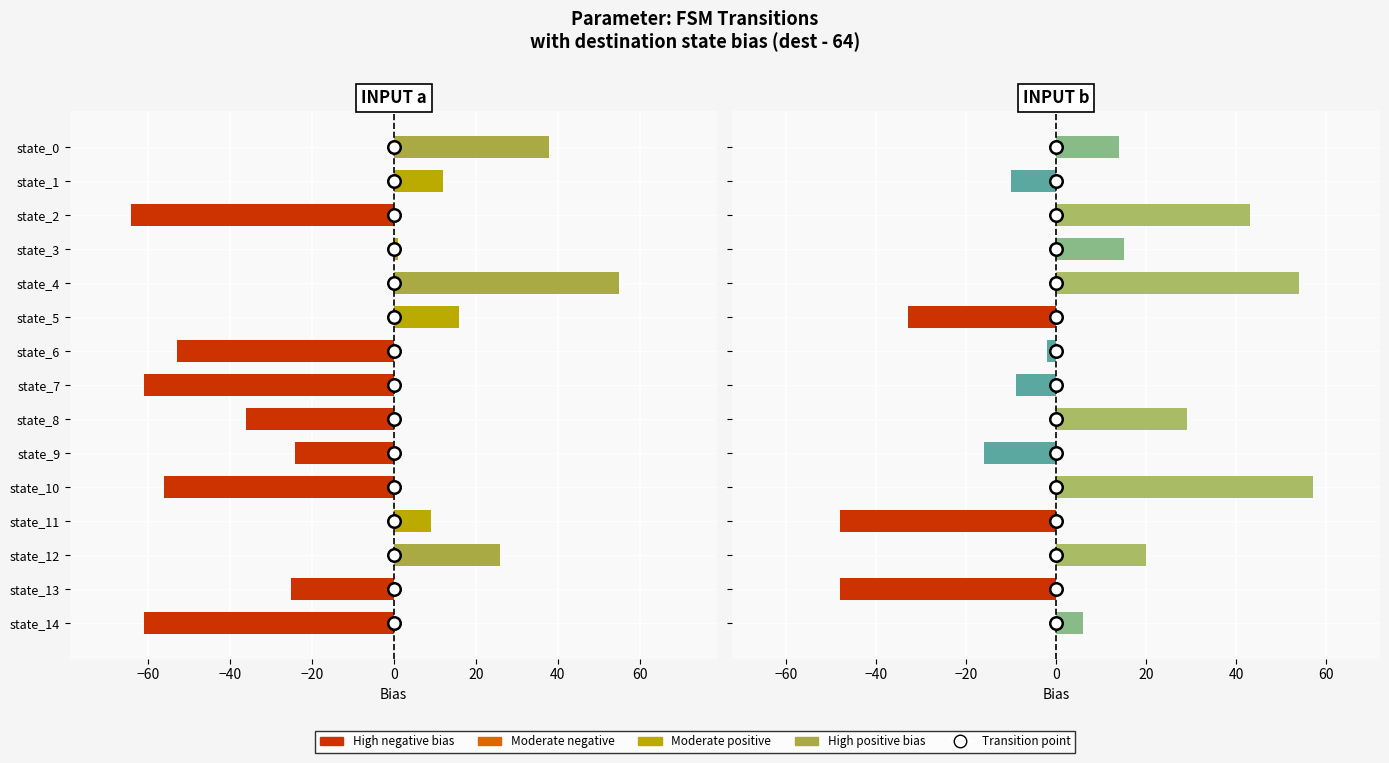

What is the sum of the INPUT b values at state_9 and state_3?

-1